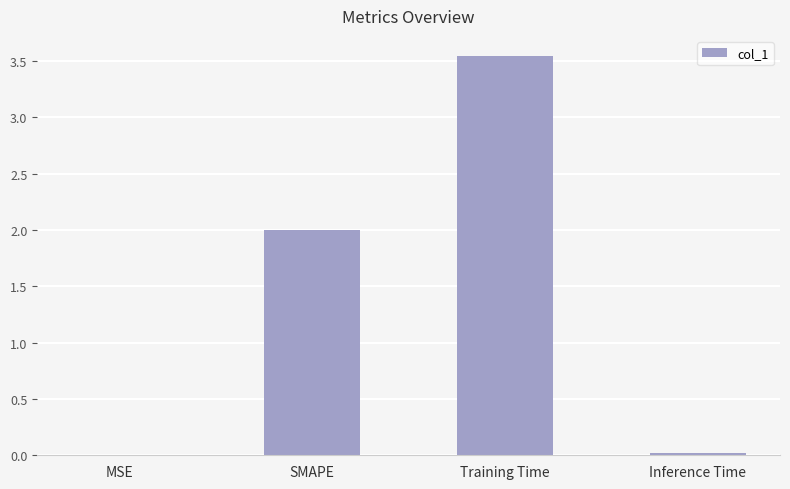

The chart shows a value of 0.0 at MSE. True or false?

True